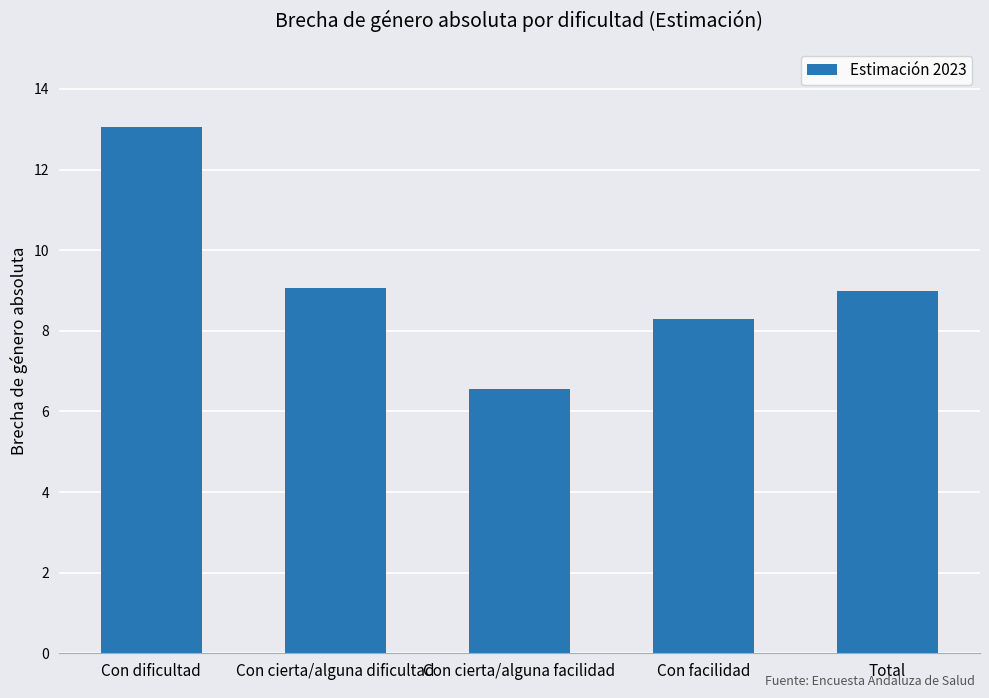

What is the difference between the values at Con dificultad and Con cierta/alguna facilidad?

6.5